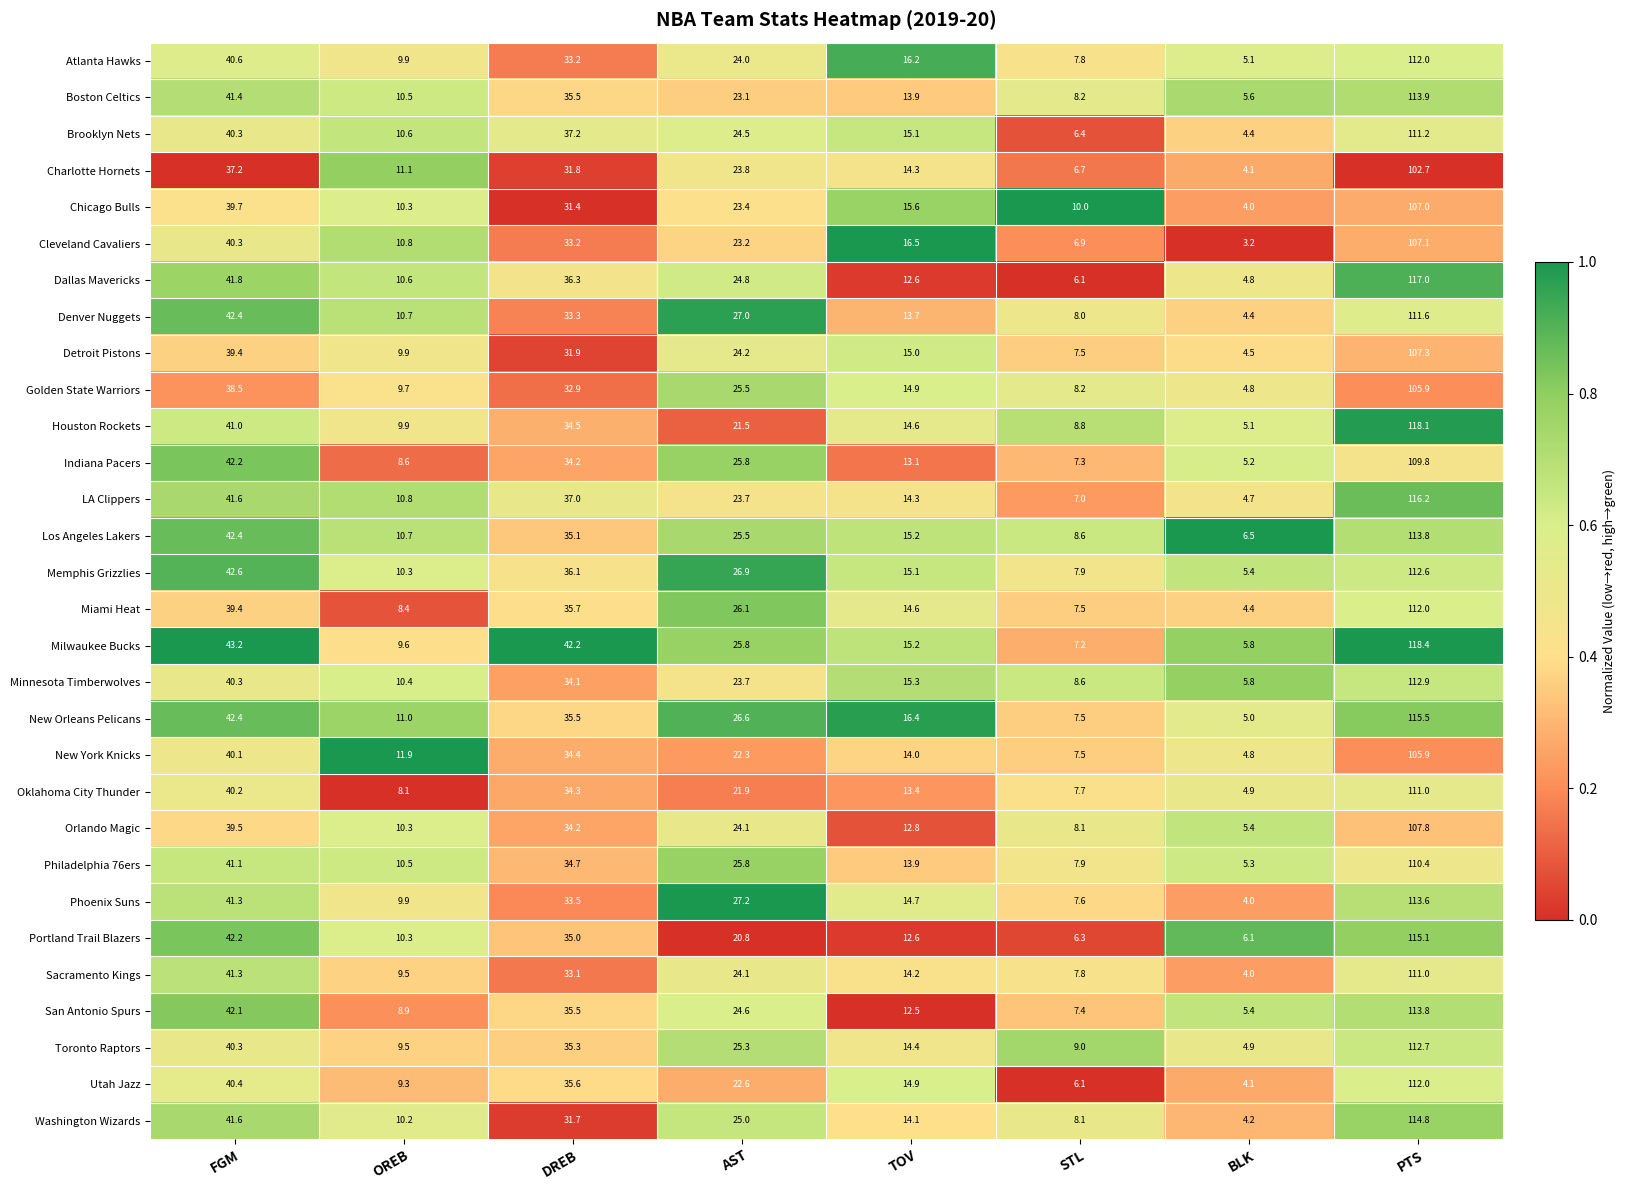

What is the sum of the New York Knicks values at OREB and PTS?

117.8